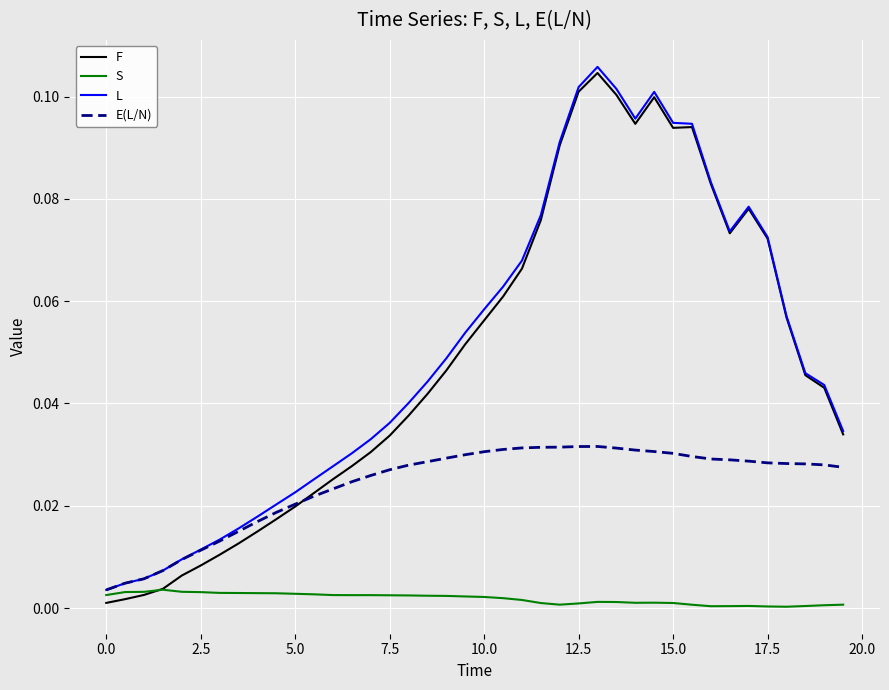

At how many categories does at least one series exceed 0?

40